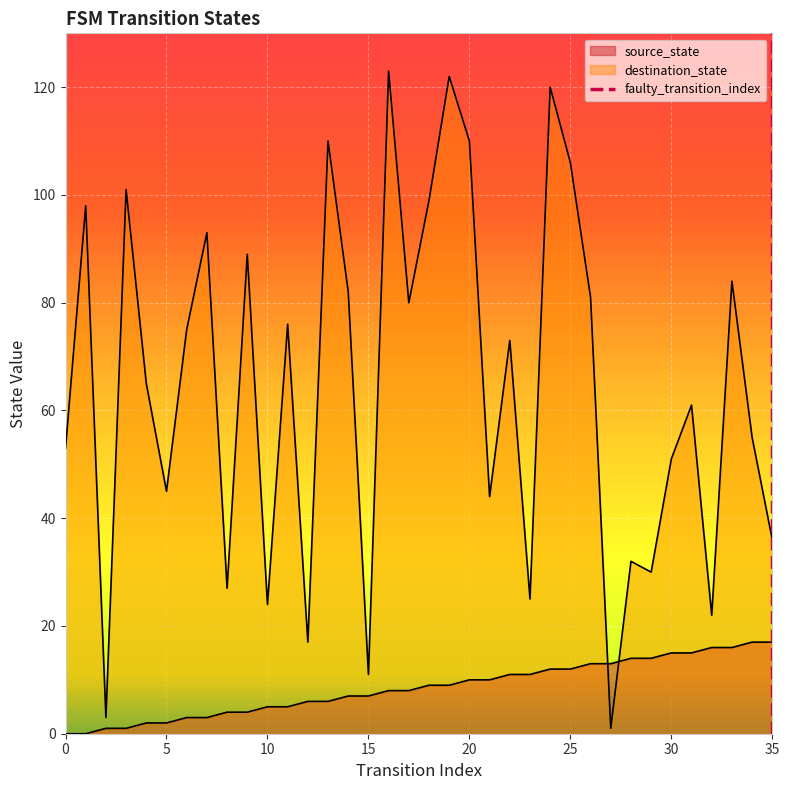

The source_state series shows 12 at 24. True or false?

True